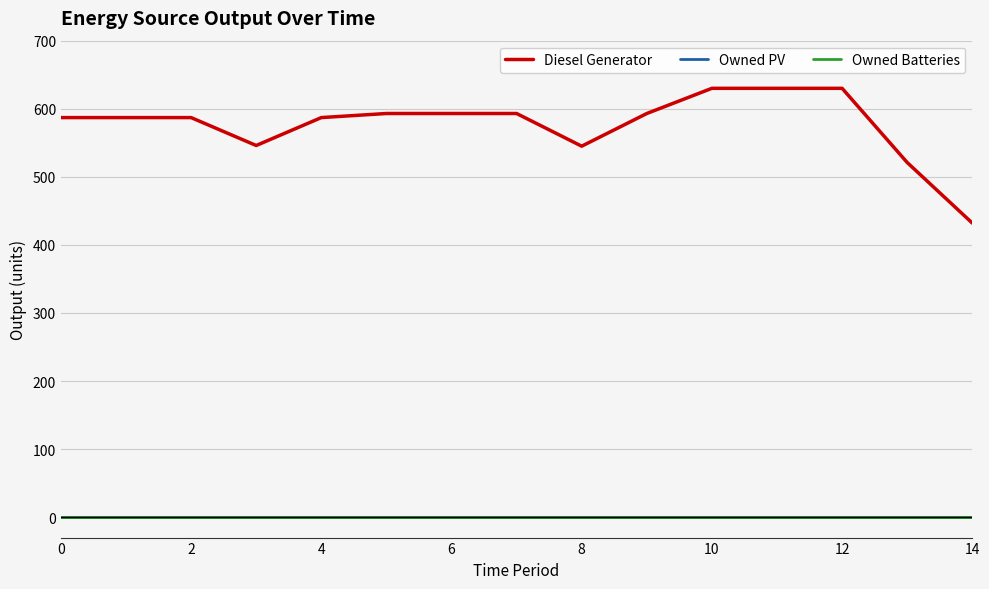

True or false: Owned Batteries and Owned PV intersect in this chart.

False